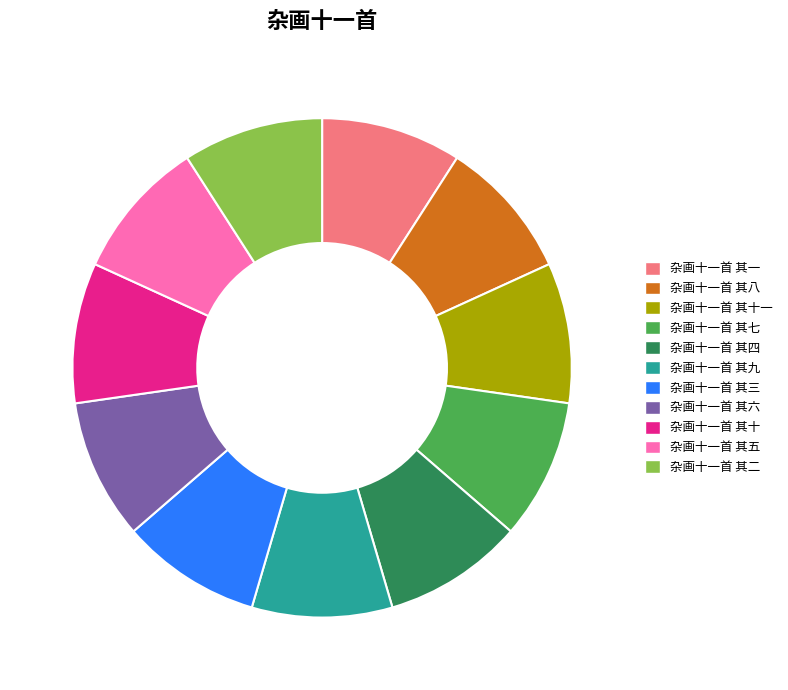

True or false: 杂画十一首 其十一 accounts for 19% of the total.

False